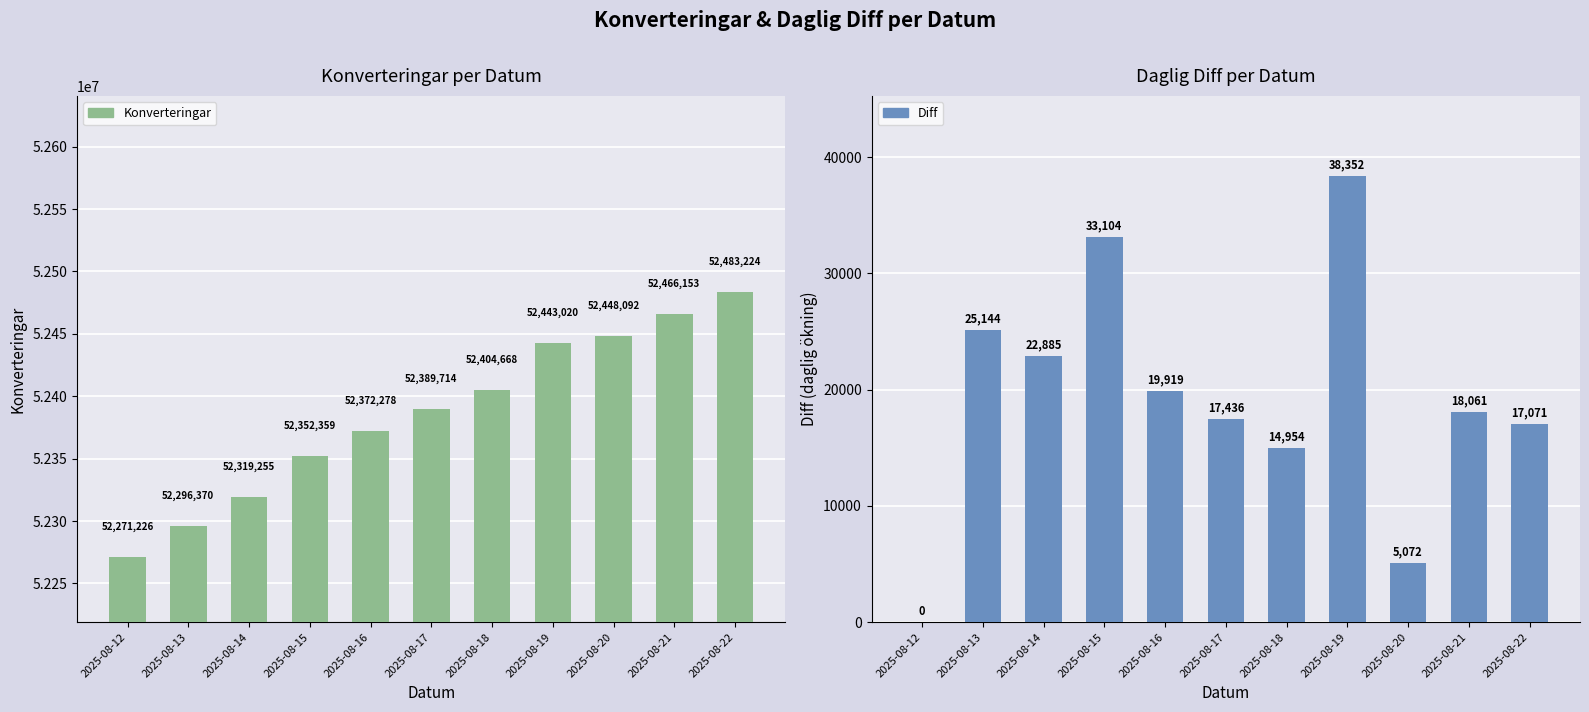

List the series in order of their overall mean, lowest first.

Diff, Konverteringar